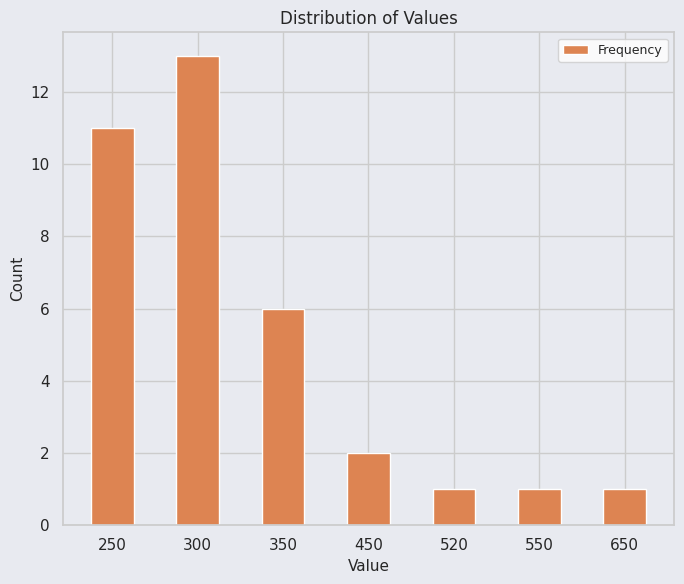

Are the bars grouped side by side (vs. stacked)?

No